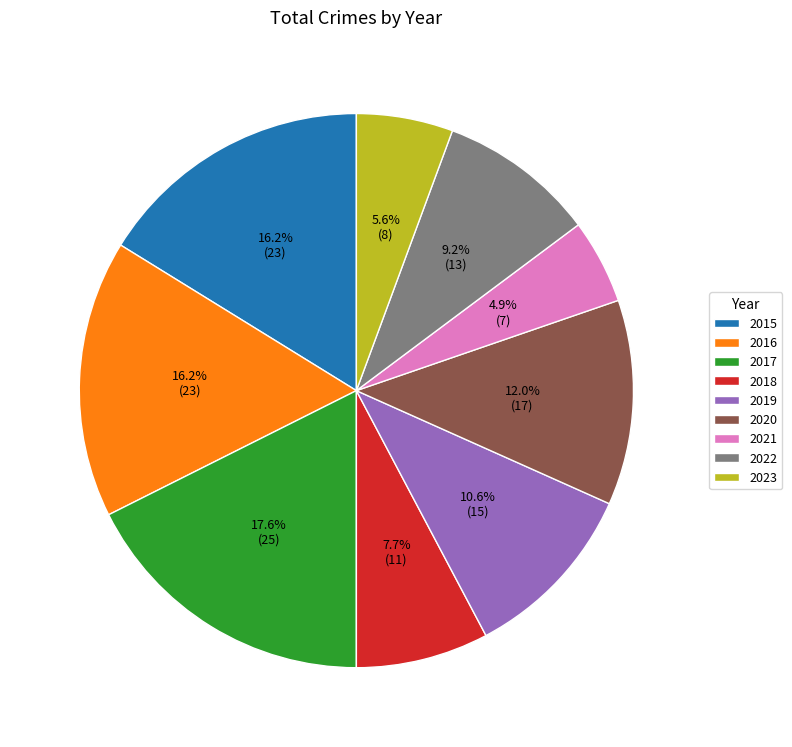

What is the smallest slice in the pie chart?

2021